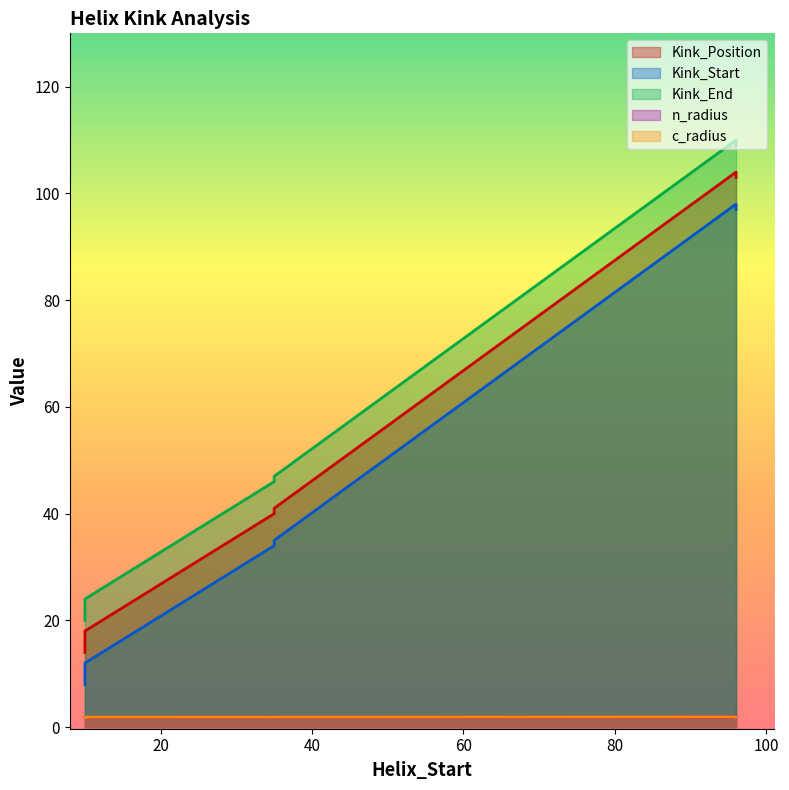

Between 35 and 96, which series saw the biggest shift?

Kink_Position